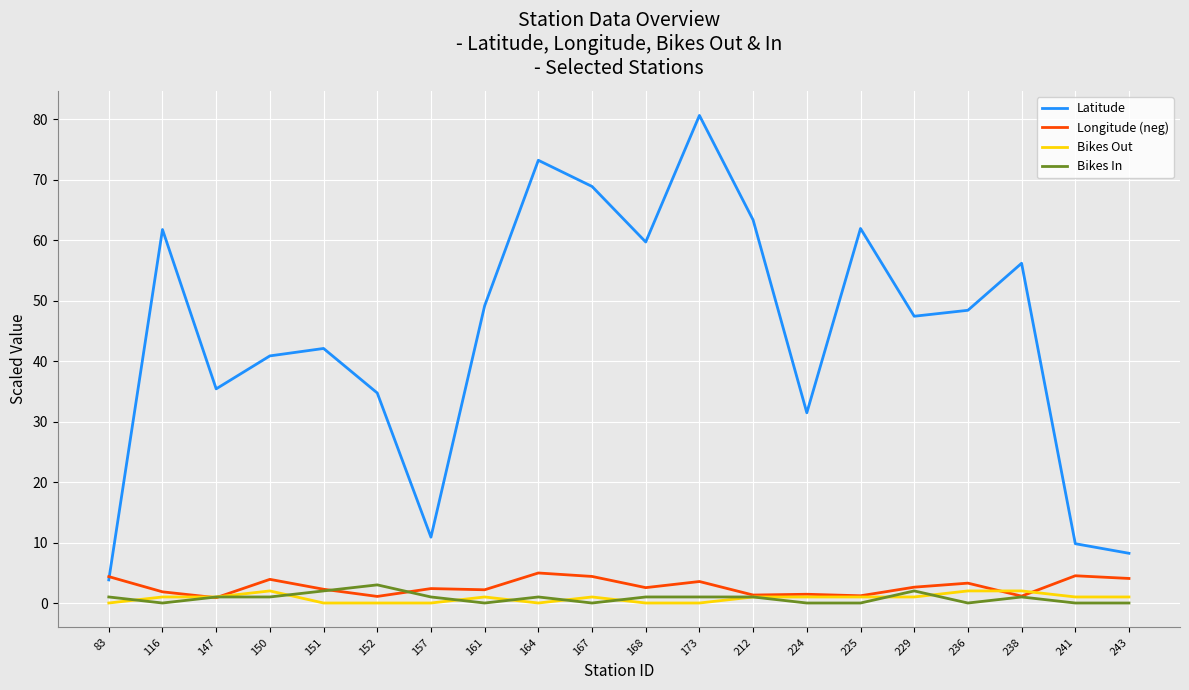

Between 157 and 168, which series saw the biggest shift?

Latitude